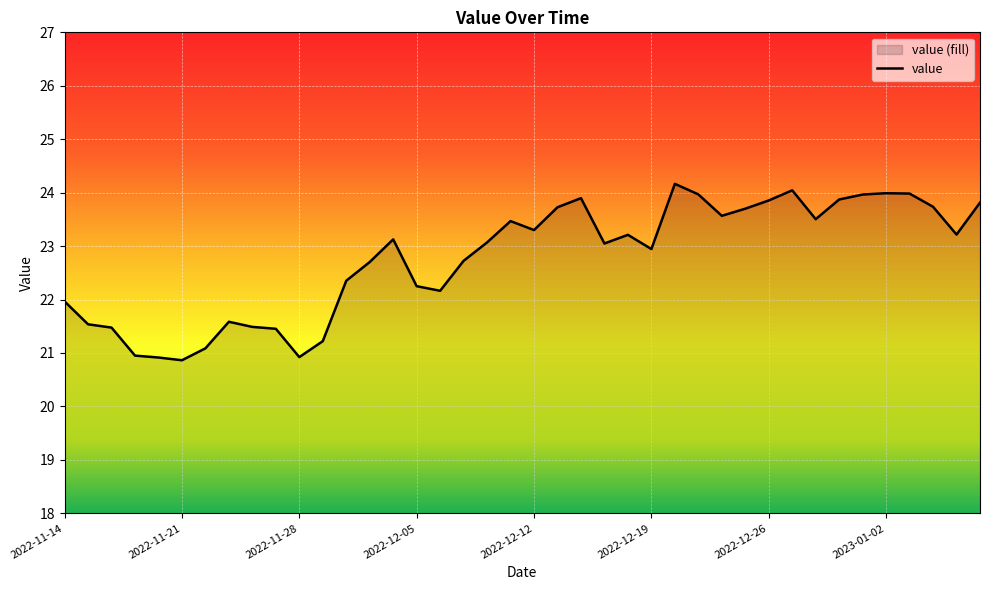

Read the value at 2022-11-15.

21.5